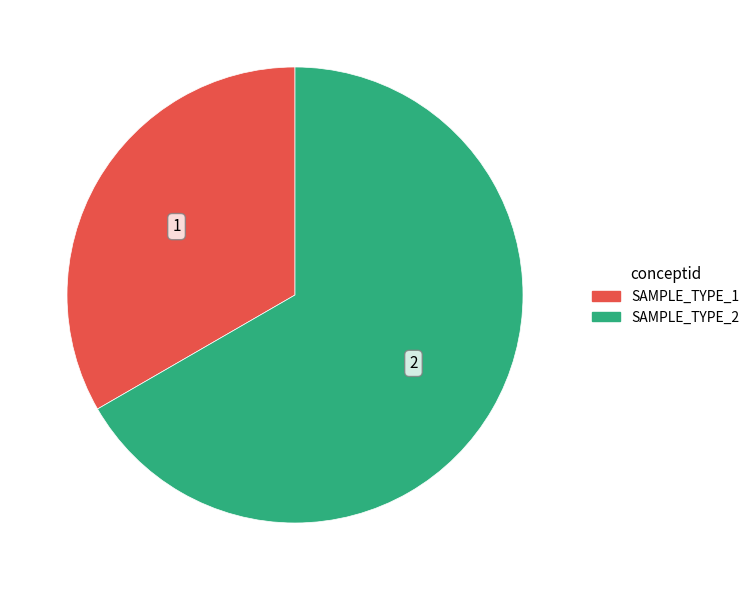

Between SAMPLE_TYPE_2 and SAMPLE_TYPE_1, which is larger?

SAMPLE_TYPE_2